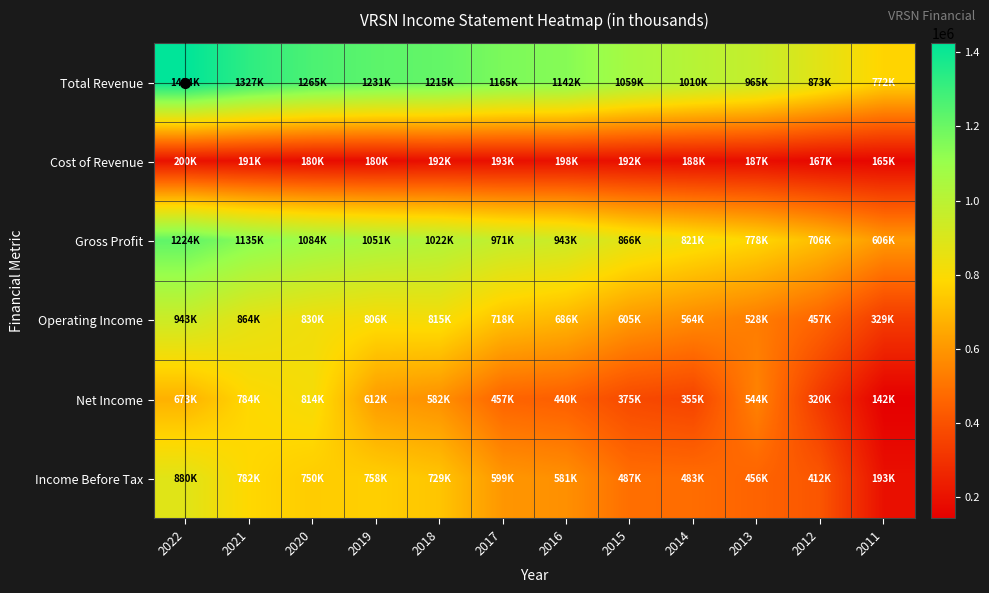

What is the difference between the highest and lowest values at 2021?

1135700